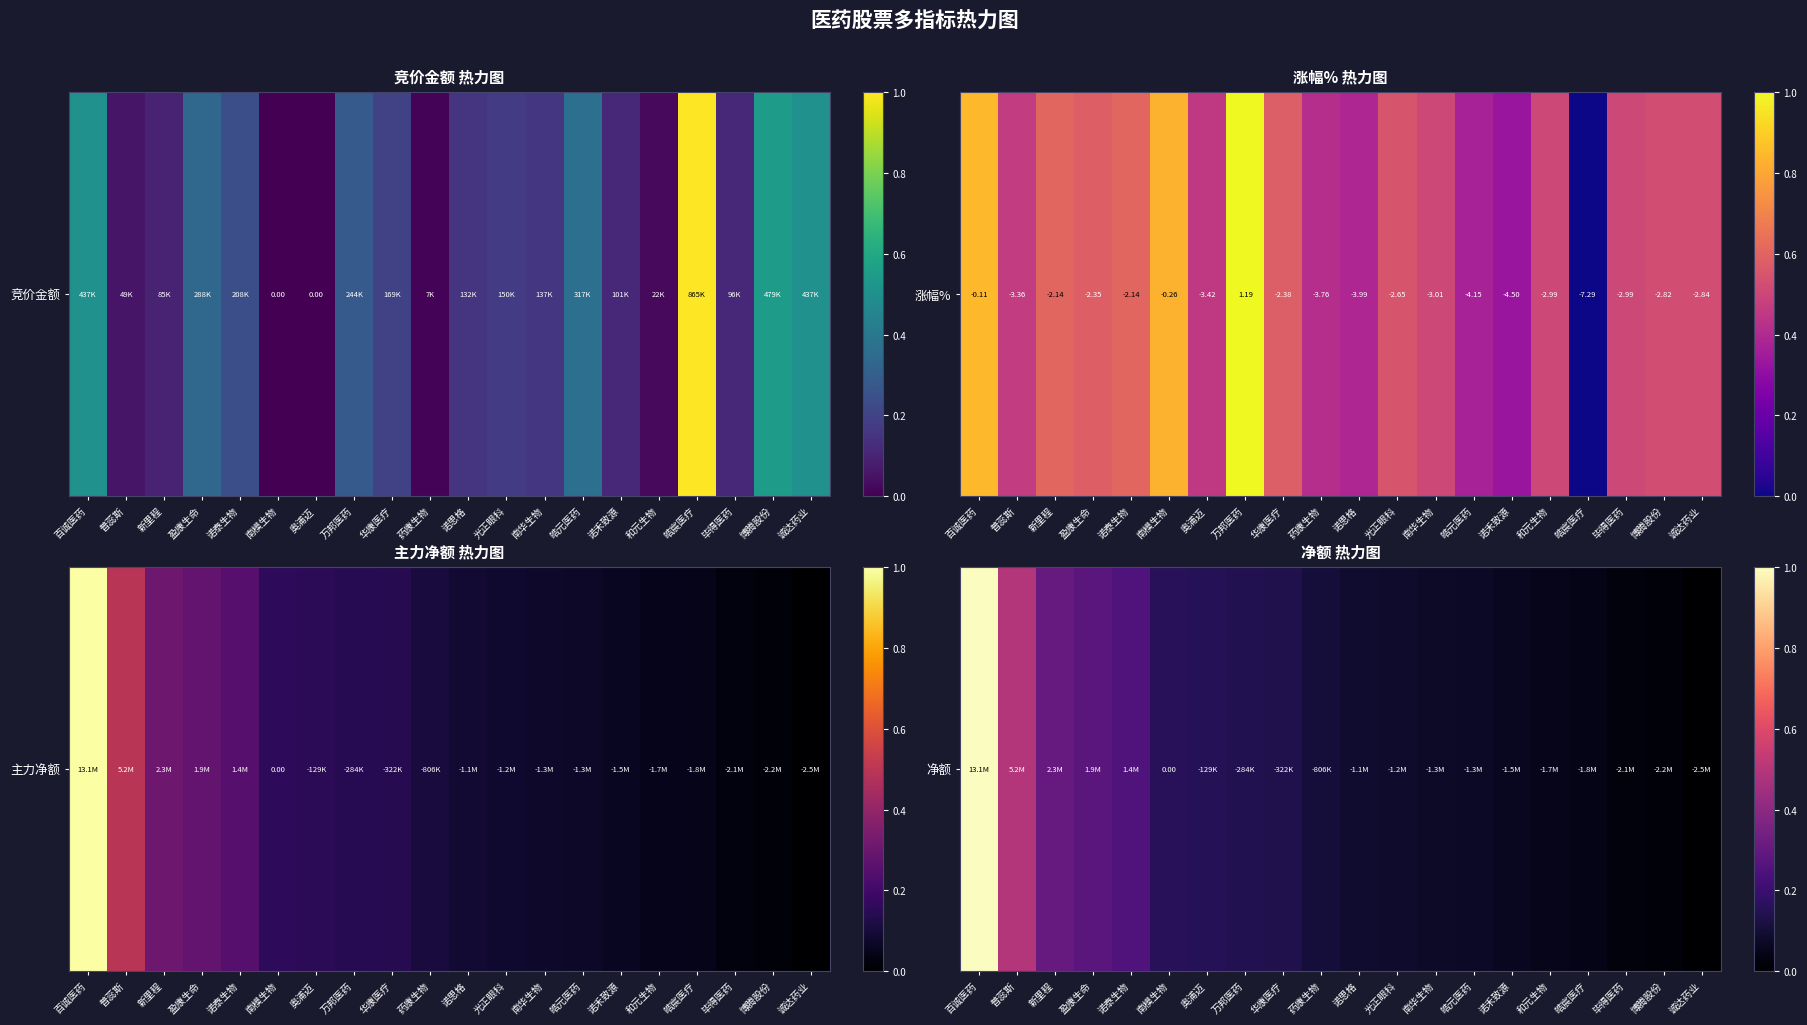

What is the difference between the maximum and minimum values?

1.0